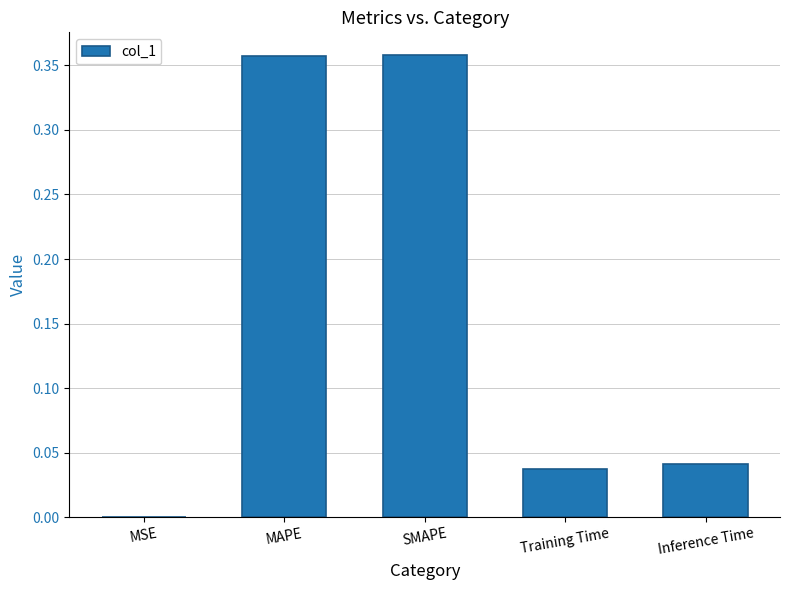

Is it true that the value at Inference Time is 0.0?

True